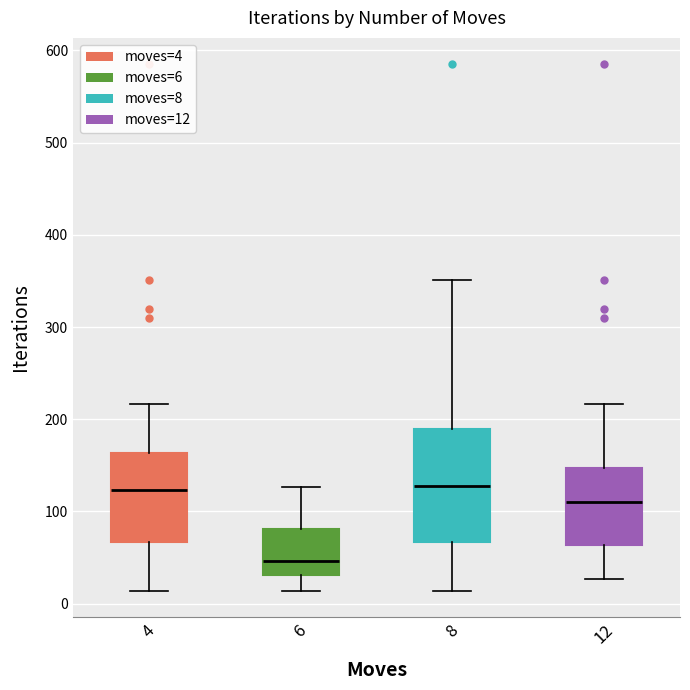

Reading left to right, transcribe this box plot: for each box, give where its median line is, the range the box spans, and where its two whiskers end, as read against the y-axis. The values are not printed on the chart, so give them approximately, as read against the axis.

4: median 120, box 70 to 160, whiskers 10 to 220
6: median 50, box 30 to 80, whiskers 10 to 130
8: median 130, box 70 to 190, whiskers 10 to 350
12: median 110, box 60 to 150, whiskers 30 to 220